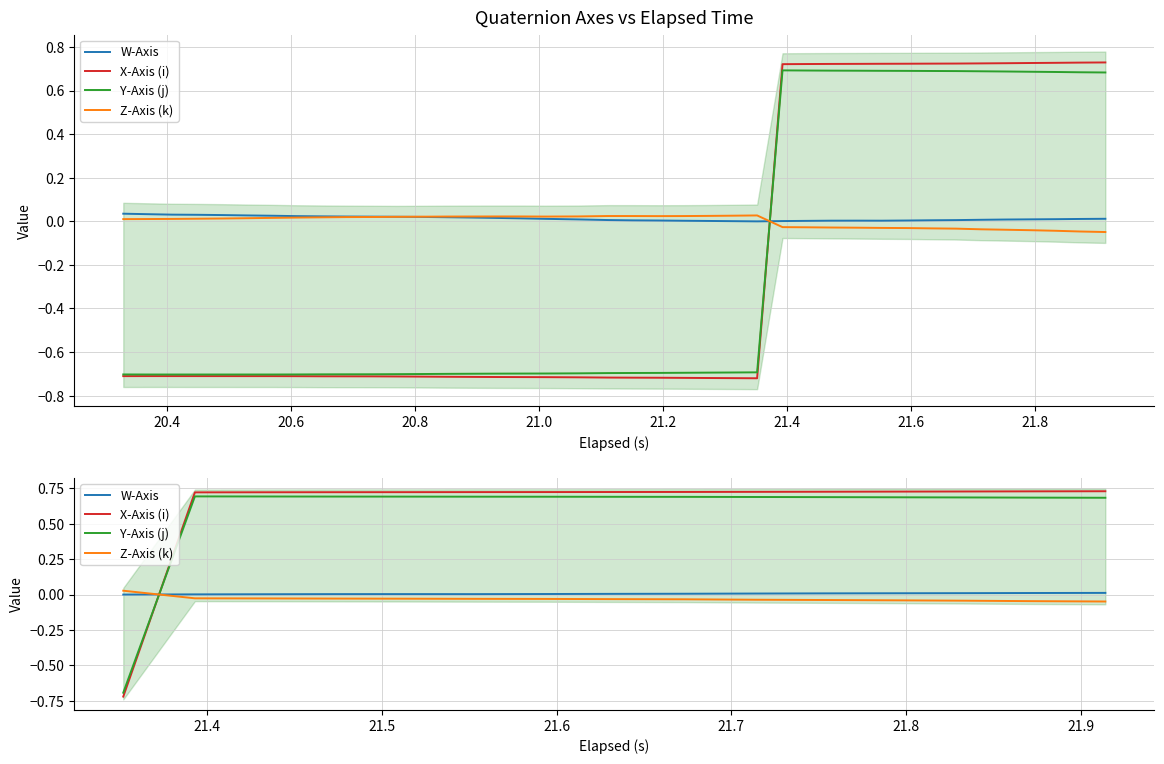

Which series has the largest range (max minus min)?

X-Axis (i)